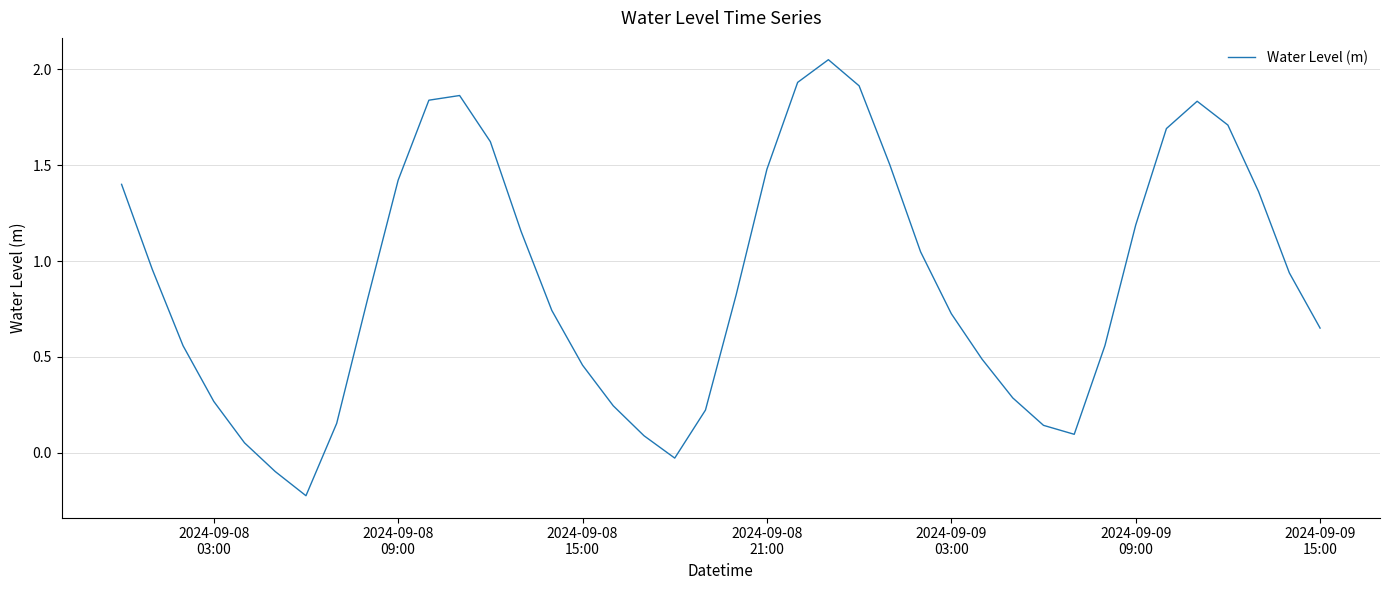

What is the difference between the maximum and minimum values?

2.3